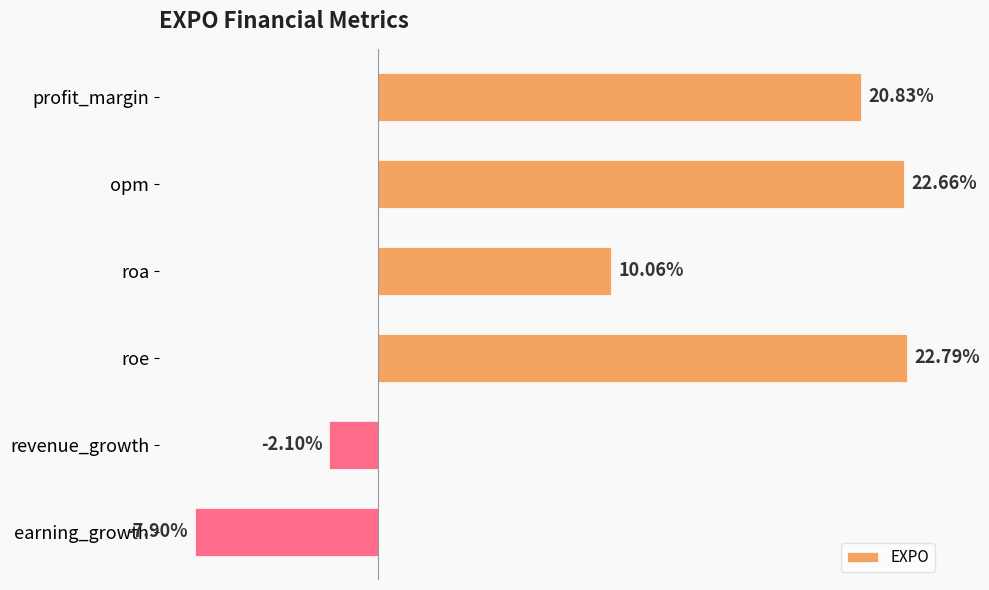

At which label is the value closest to 7?

roa